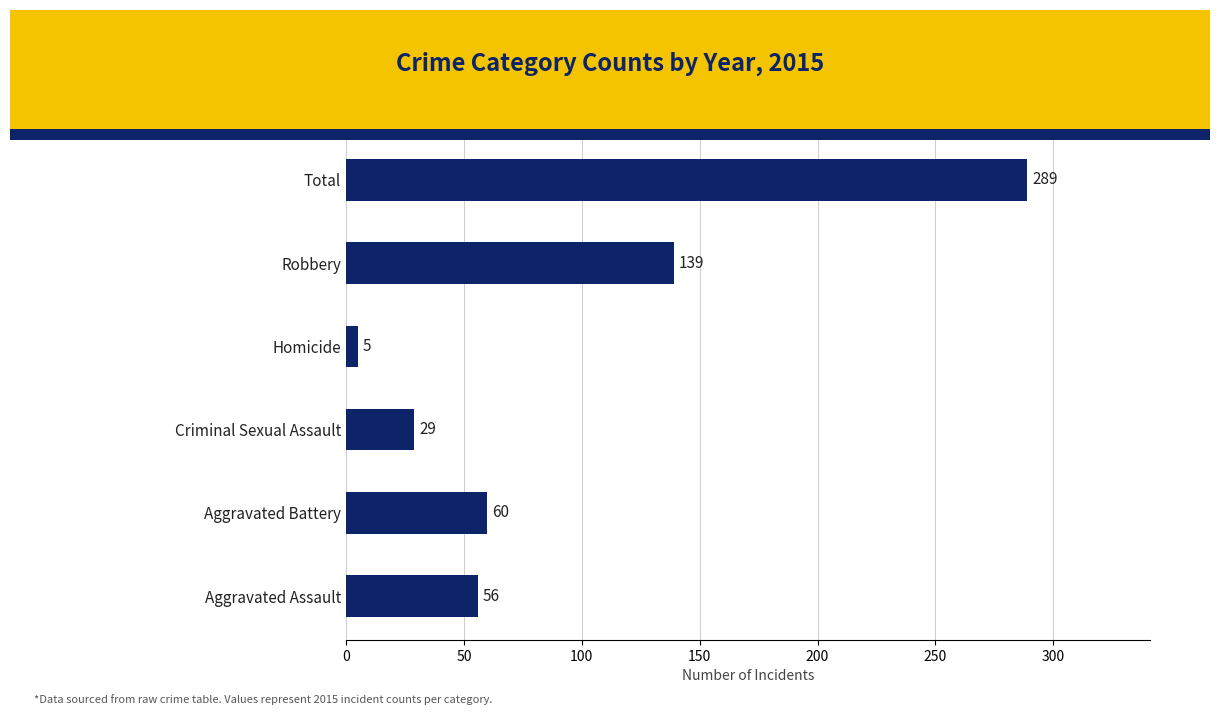

What is the difference between the maximum and second lowest values?

260